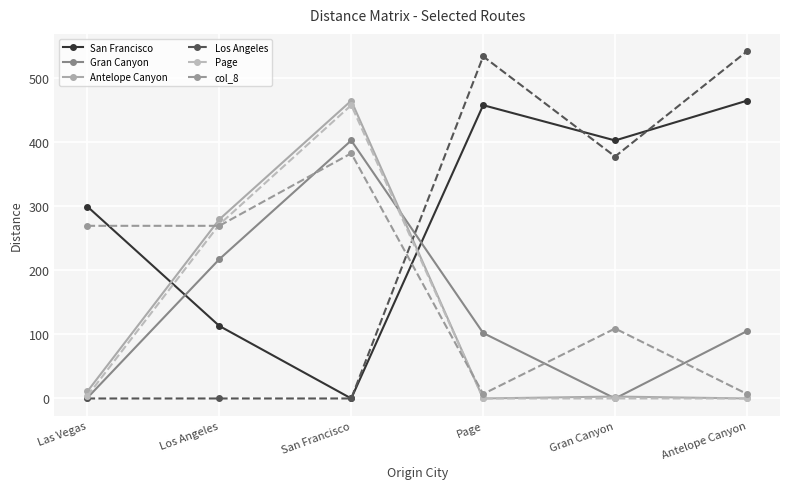

Which series ends up on top after the final intersection of San Francisco and Page?

San Francisco